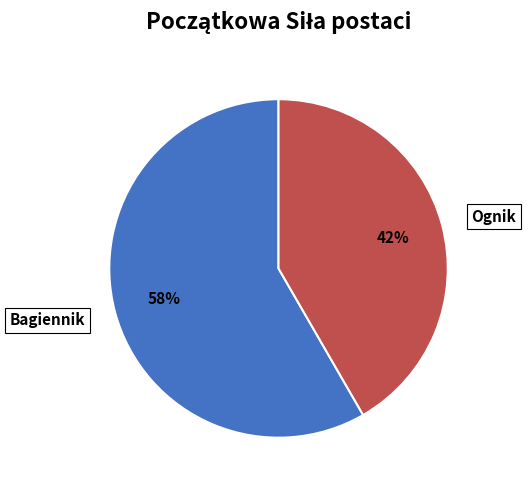

True or false: Ognik accounts for 42% of the total.

True